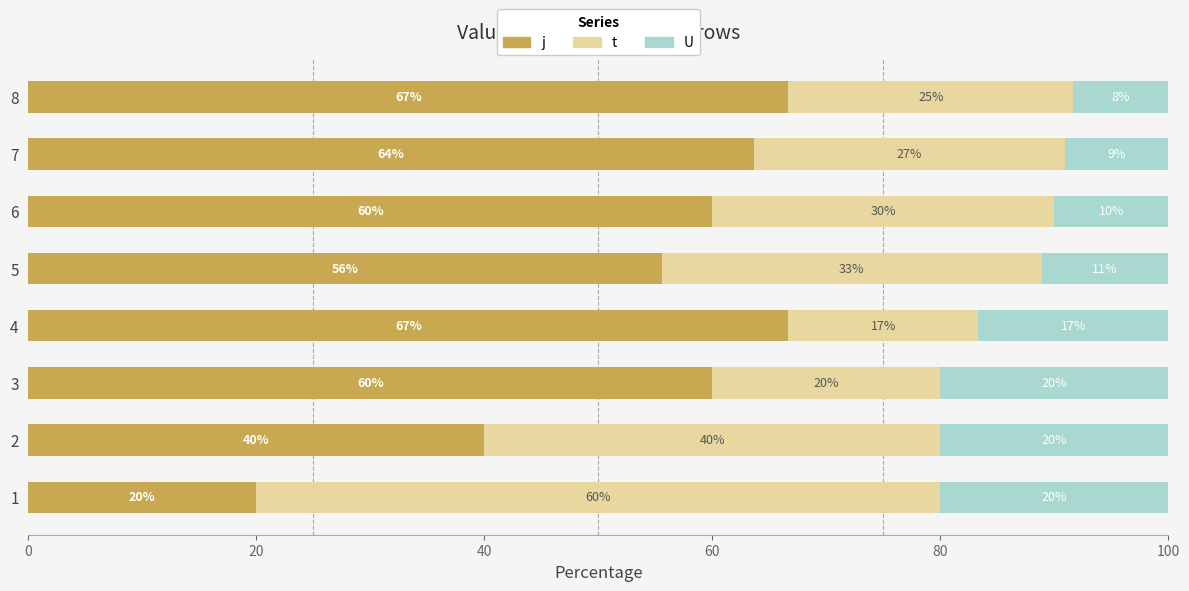

What is the total value across all series at 1?

100.0